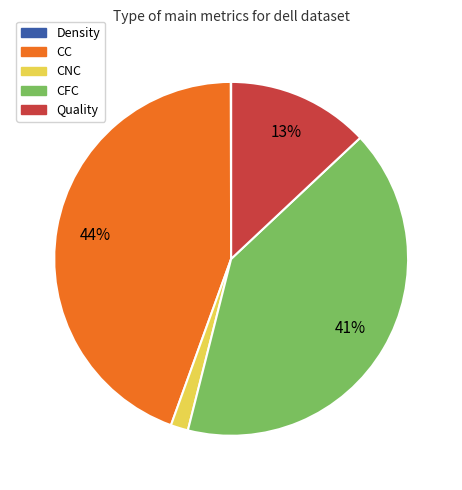

Do CFC and CNC together represent more than half of the pie?

No